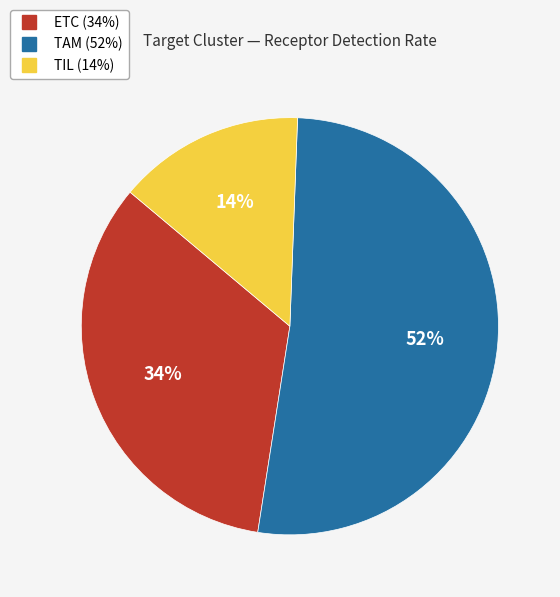

What percentage is the ETC slice, to the nearest percent?

34%